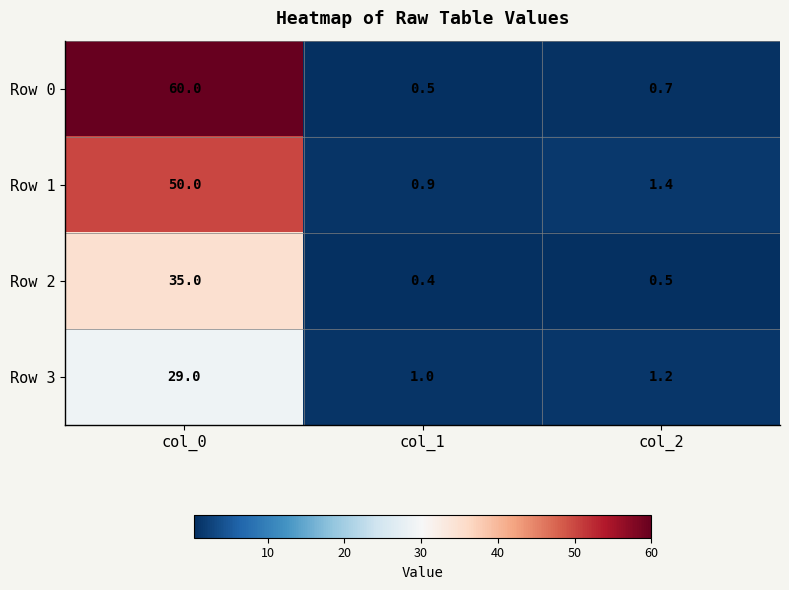

True or false: Row 1 has a value of 0.9 at col_1.

True